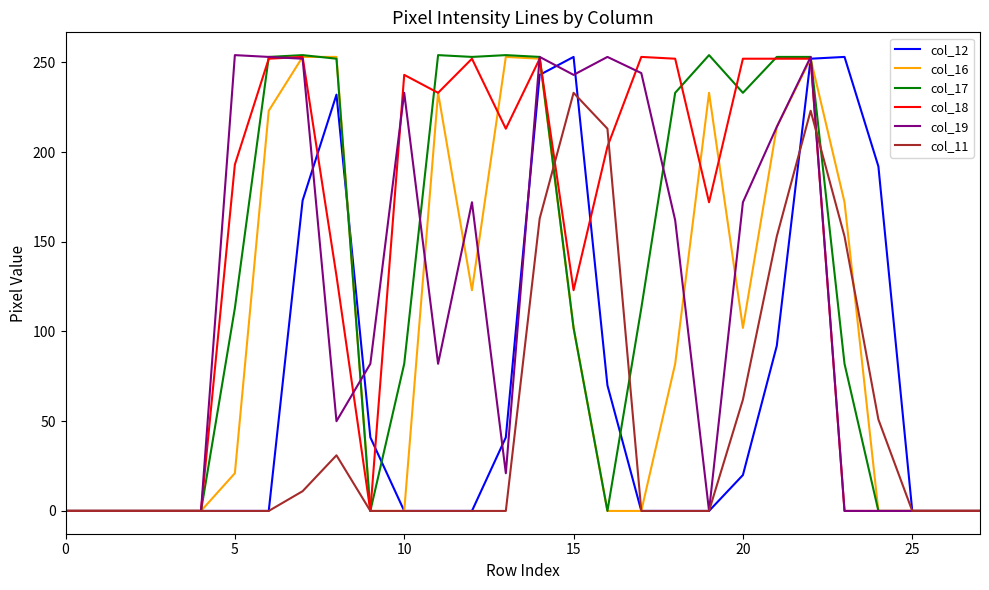

Is it true that col_16 equals 0 at 10?

True